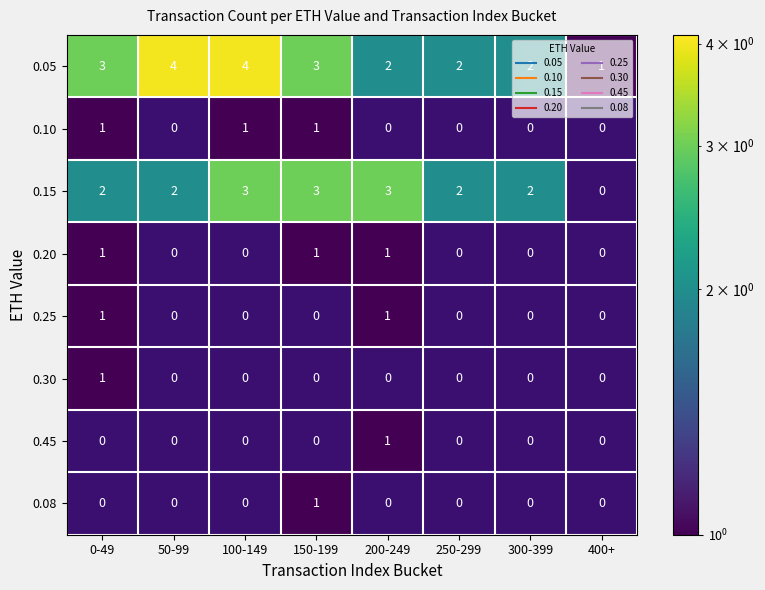

Which category has the highest value in the 0.45 series?

200-249